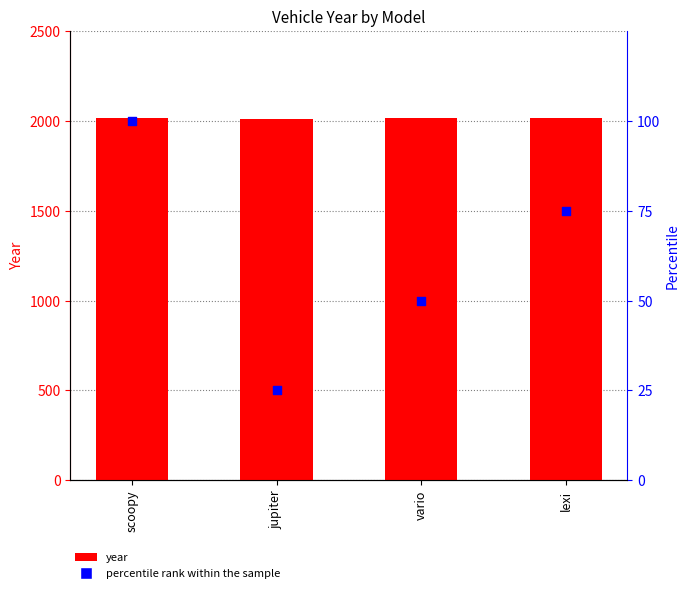

Is the value of year at jupiter greater than the value of percentile rank within the sample at vario?

Yes